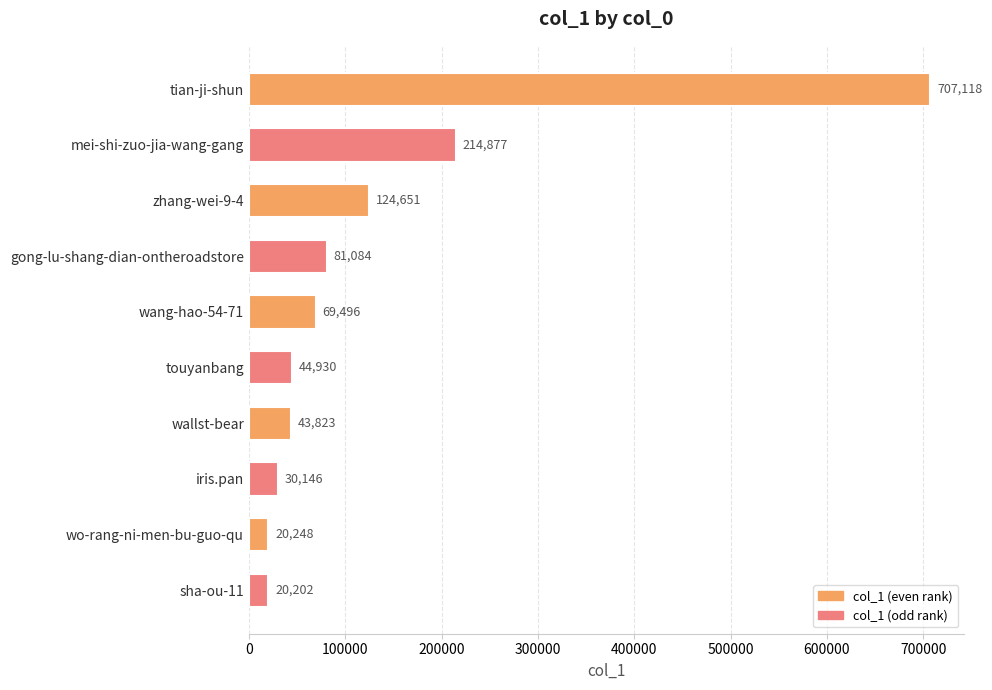

Is it true that the value at touyanbang is 44930?

True